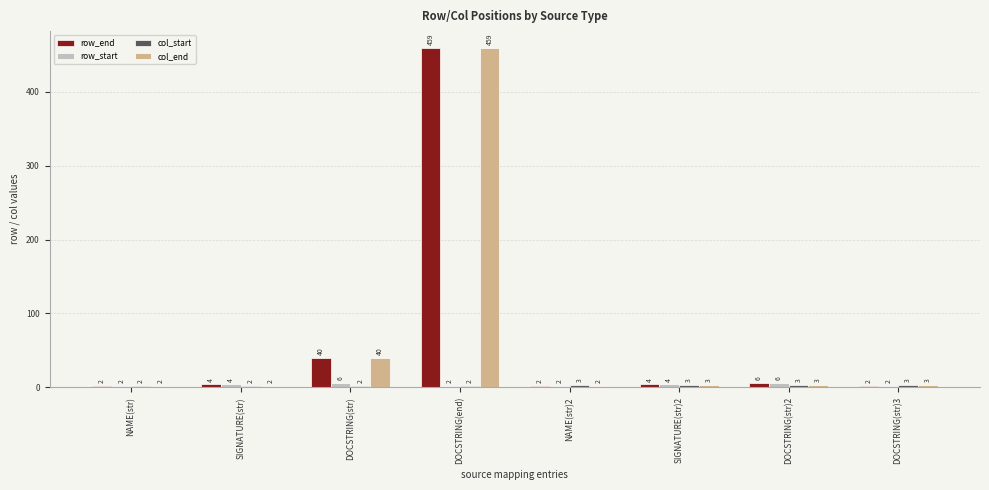

What is the label of the 2nd bar from the right?

DOCSTRING(str)2